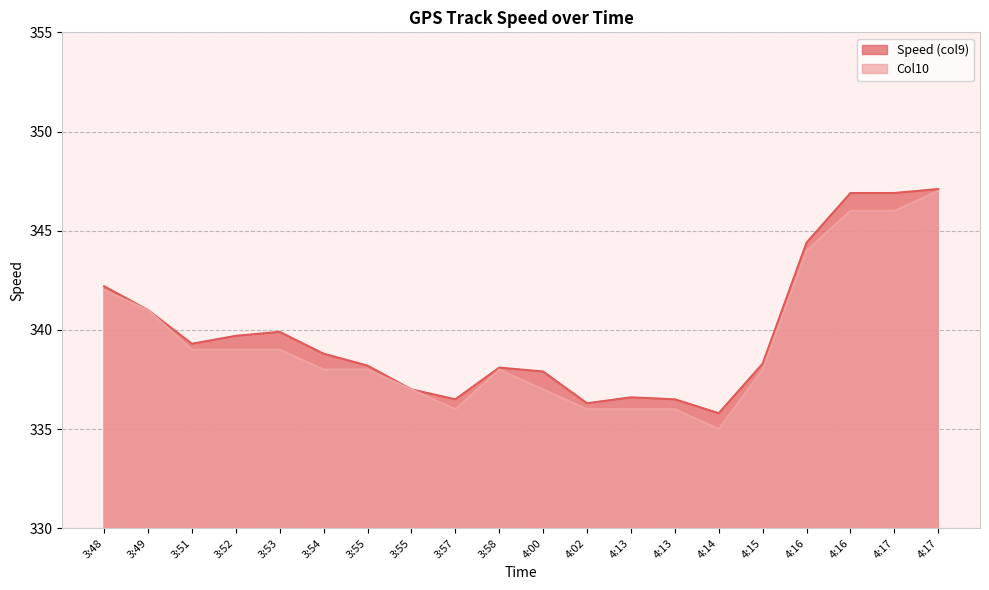

Reading left to right, what are all the values shown in this chart?

Speed (col9): 3:48=342.2	3:49=341.0	3:51=339.3	3:52=339.7	3:53=339.9	3:54=338.8	3:55=338.2	3:55=337.0	3:57=336.5	3:58=338.1	4:00=337.9	4:02=336.3	4:13=336.6	4:13=336.5	4:14=335.8	4:15=338.3	4:16=344.4	4:16=346.9	4:17=346.9	4:17=347.1
Col10: 3:48=342.0	3:49=341.0	3:51=339.0	3:52=339.0	3:53=339.0	3:54=338.0	3:55=338.0	3:55=337.0	3:57=336.0	3:58=338.0	4:00=337.0	4:02=336.0	4:13=336.0	4:13=336.0	4:14=335.0	4:15=338.0	4:16=344.0	4:16=346.0	4:17=346.0	4:17=347.0